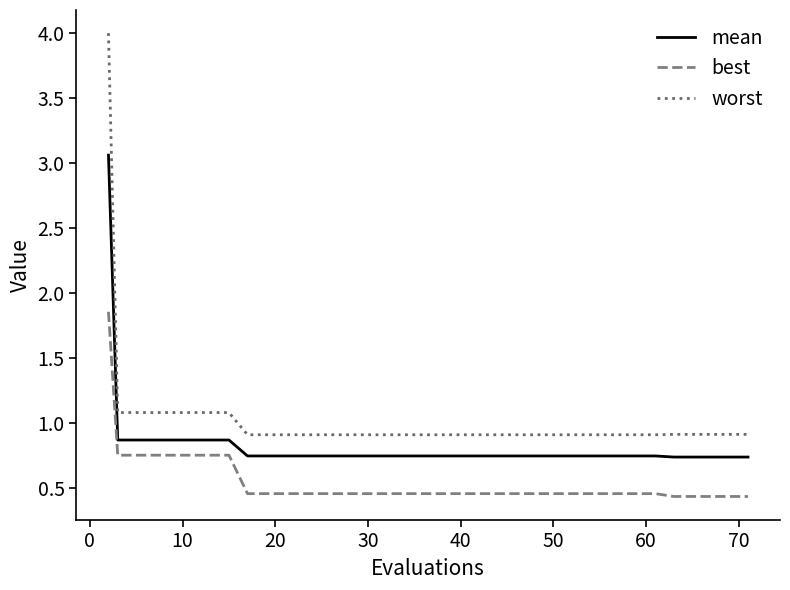

Rank the series by their average value, from lowest to highest.

best, mean, worst